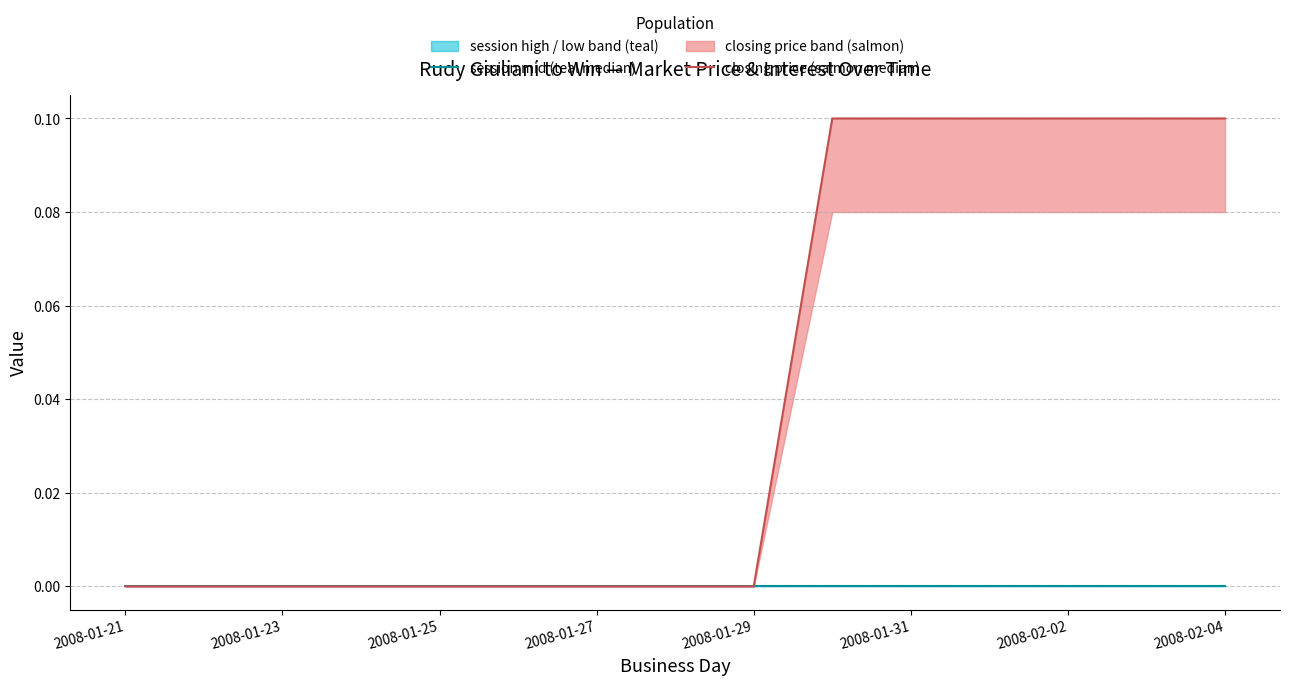

What is the maximum value shown in the chart?

0.1